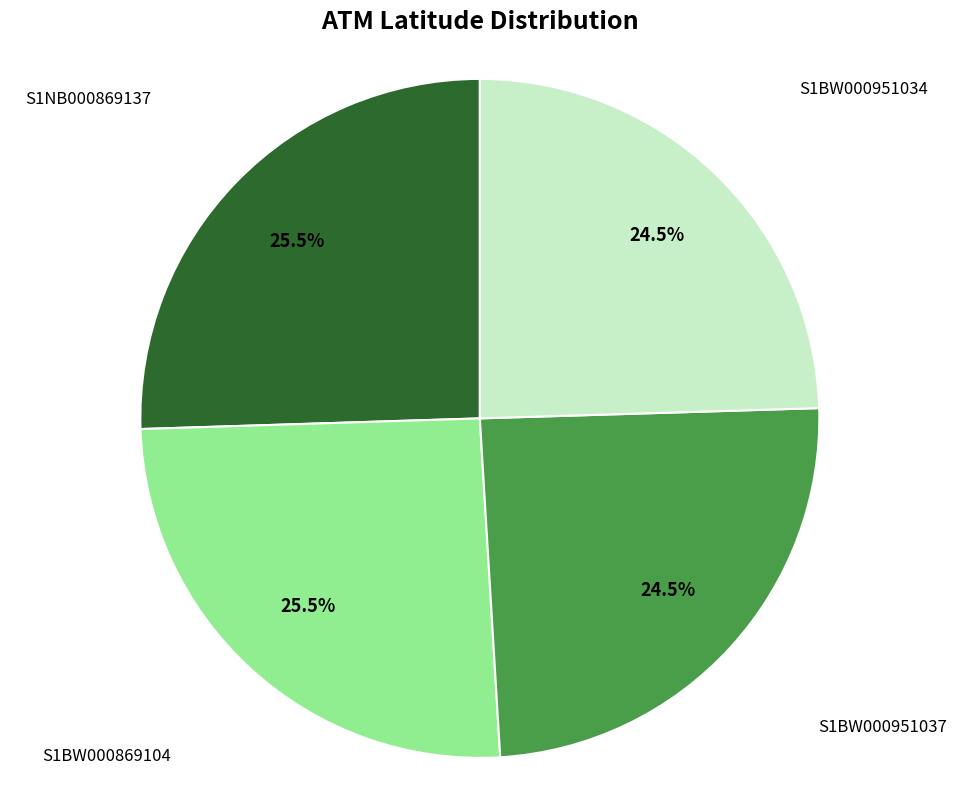

Is there any slice that represents more than half of the pie?

No